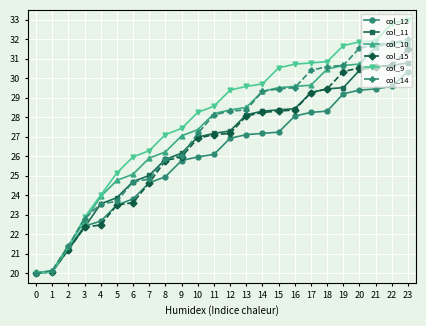

Reading right to left, transcribe all the data shown in this chart.

col_12: 30.3	29.6	29.4	29.4	29.2	28.3	28.2	28.1	27.2	27.2	27.1	26.9	26.1	26.0	25.8	24.9	24.6	23.8	23.5	22.7	22.4	21.3	20.1	20.0
col_11: 30.8	30.7	30.6	30.4	29.5	29.4	29.3	28.4	28.4	28.3	28.1	27.3	27.2	27.0	26.2	25.8	25.0	24.7	23.9	23.6	22.3	21.2	20.1	20.0
col_10: 31.9	31.8	31.6	30.7	30.7	30.5	29.6	29.6	29.5	29.3	28.5	28.4	28.2	27.4	27.0	26.2	25.9	25.1	24.8	23.9	22.7	21.4	20.1	20.0
col_15: 31.5	30.7	30.6	30.5	30.3	29.4	29.3	28.4	28.3	28.2	28.1	27.2	27.1	26.9	26.0	25.8	24.6	23.6	23.5	22.5	22.3	21.2	20.1	20.0
col_9: 33.0	32.8	31.9	31.9	31.7	30.8	30.8	30.7	30.5	29.7	29.6	29.4	28.6	28.2	27.4	27.1	26.3	26.0	25.1	24.0	22.9	21.3	20.1	20.0
col_14: 32.0	31.8	31.7	31.5	30.7	30.6	30.4	29.5	29.4	29.3	28.4	28.3	28.1	27.2	26.0	25.8	24.8	24.7	23.7	23.6	22.8	21.4	20.1	20.0